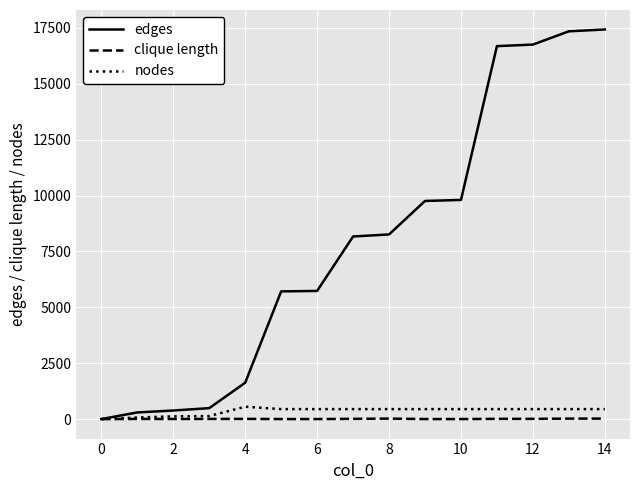

At how many categories does at least one series exceed 13225?

4